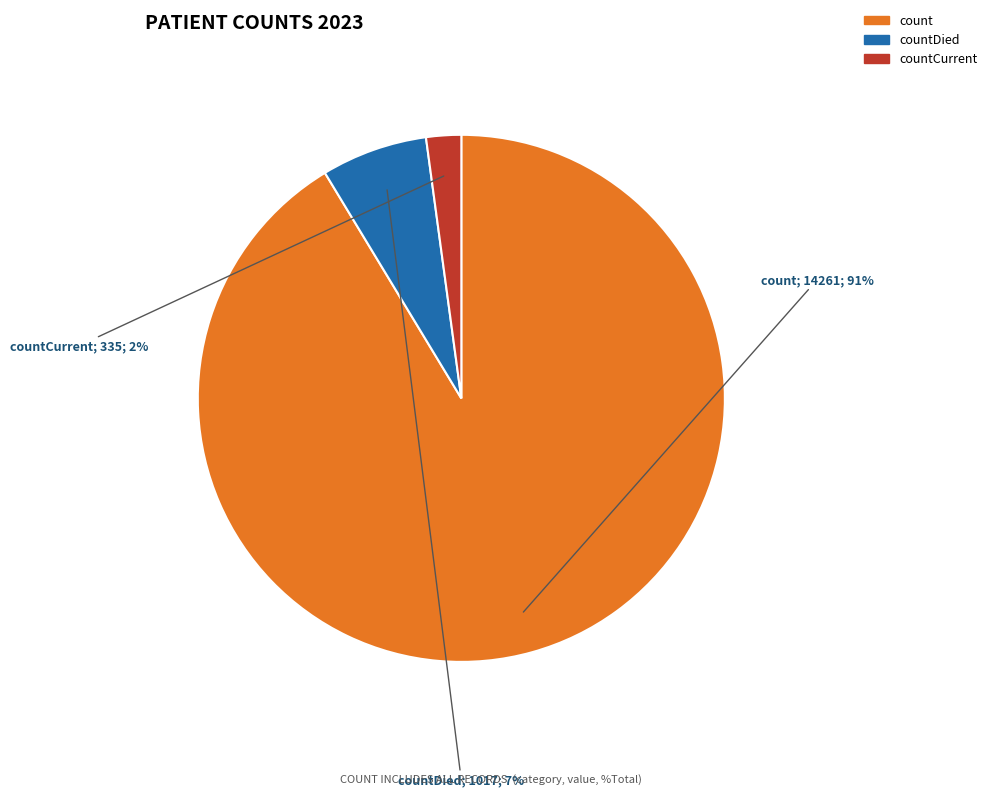

Do count and countCurrent together represent more than half of the pie?

Yes